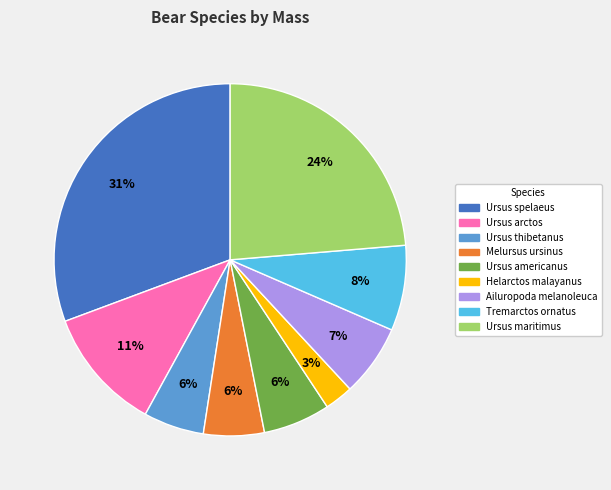

What is the ratio of the value at Ursus americanus to the value at Tremarctos ornatus?

0.8